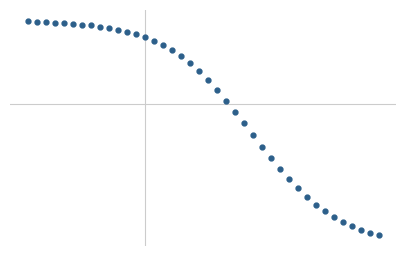

Does the chart have visible grid lines?

No